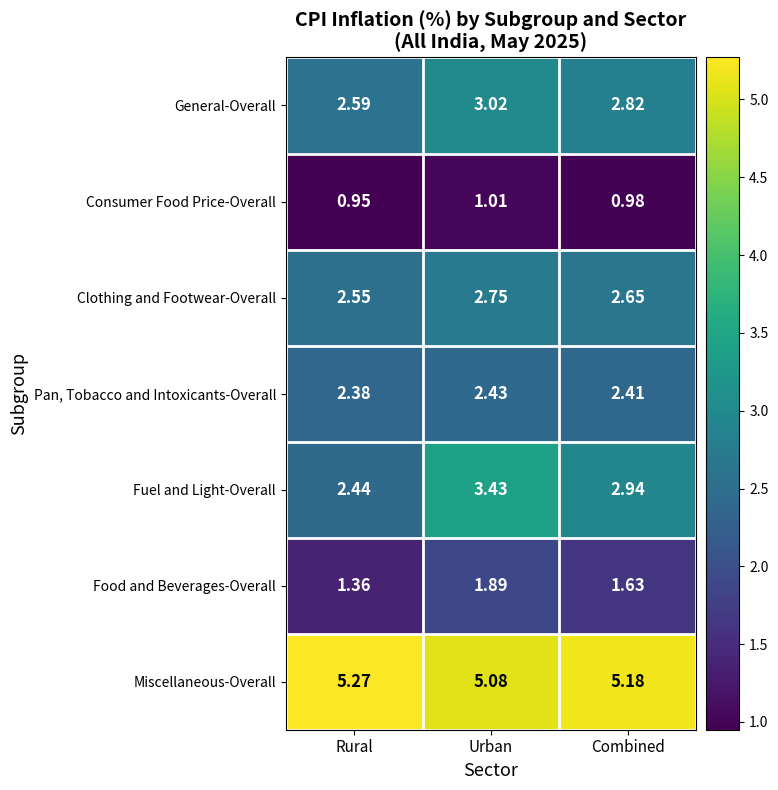

Which series has the largest range (max minus min)?

Fuel and Light-Overall